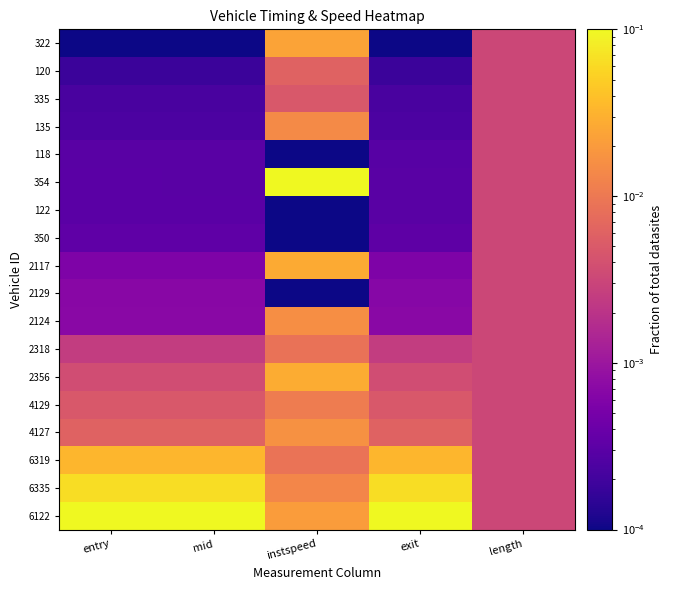

Which series changed the most between mid and instspeed?

354